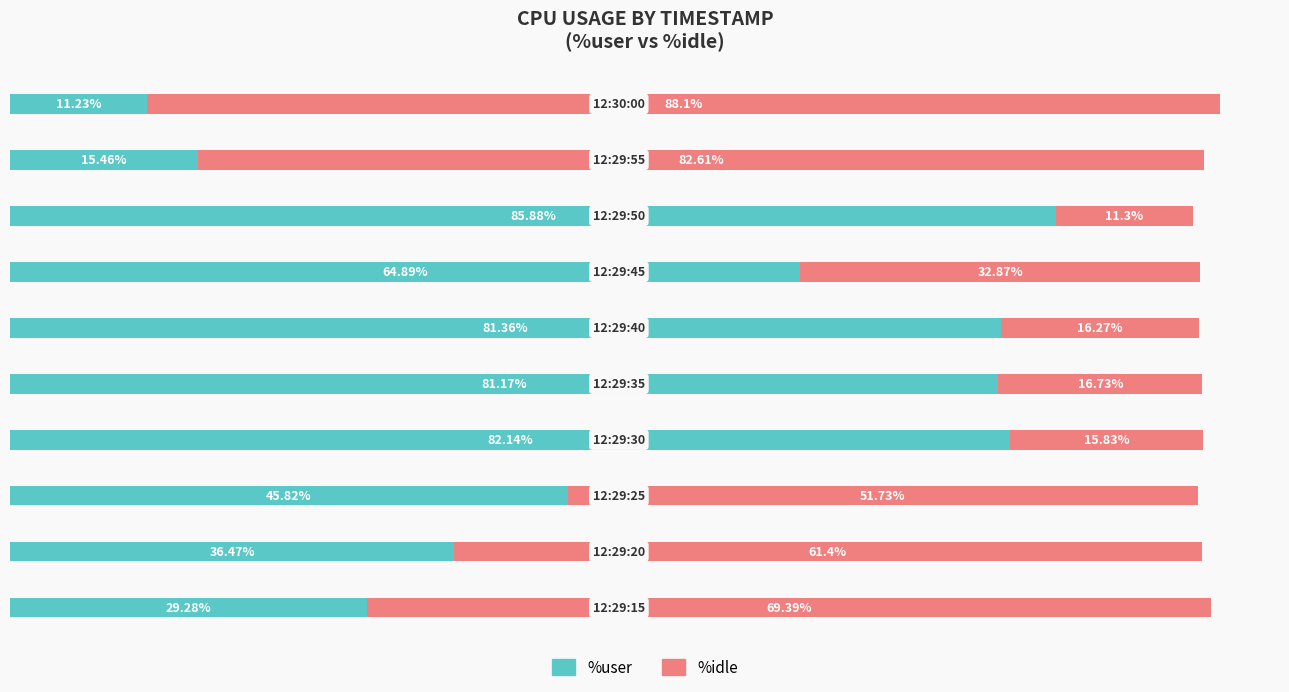

What are all the series names shown in the legend?

%user, %idle